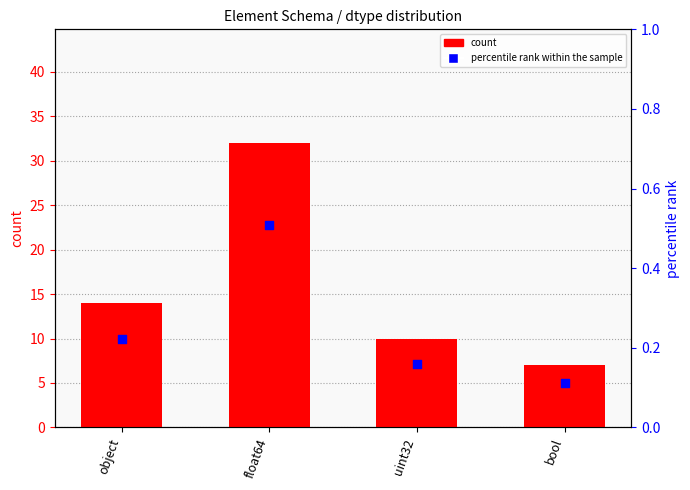

Which series has the largest total across all categories?

count